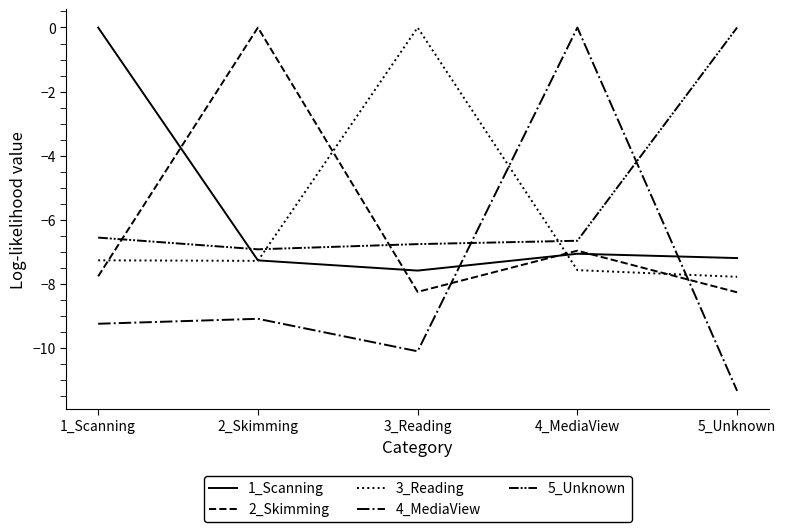

How many lines are shown in the chart?

5